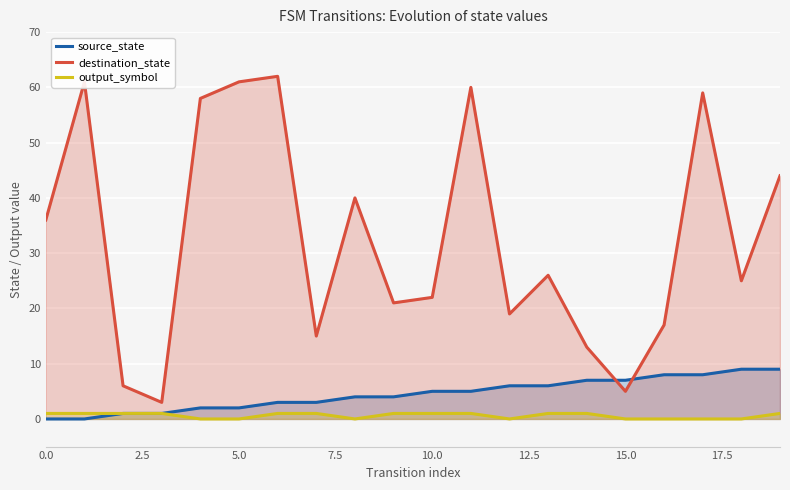

Reading left to right, extract all data points from this chart.

source_state: 0	0	1	1	2	2	3	3	4	4	5	5	6	6	7	7	8	8	9	9
destination_state: 36	61	6	3	58	61	62	15	40	21	22	60	19	26	13	5	17	59	25	44
output_symbol: 1	1	1	1	0	0	1	1	0	1	1	1	0	1	1	0	0	0	0	1